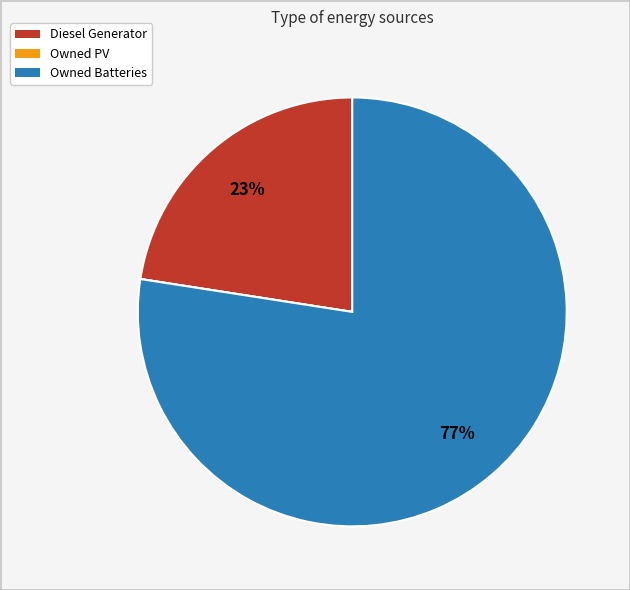

The Diesel Generator slice represents 16% of the pie. True or false?

False